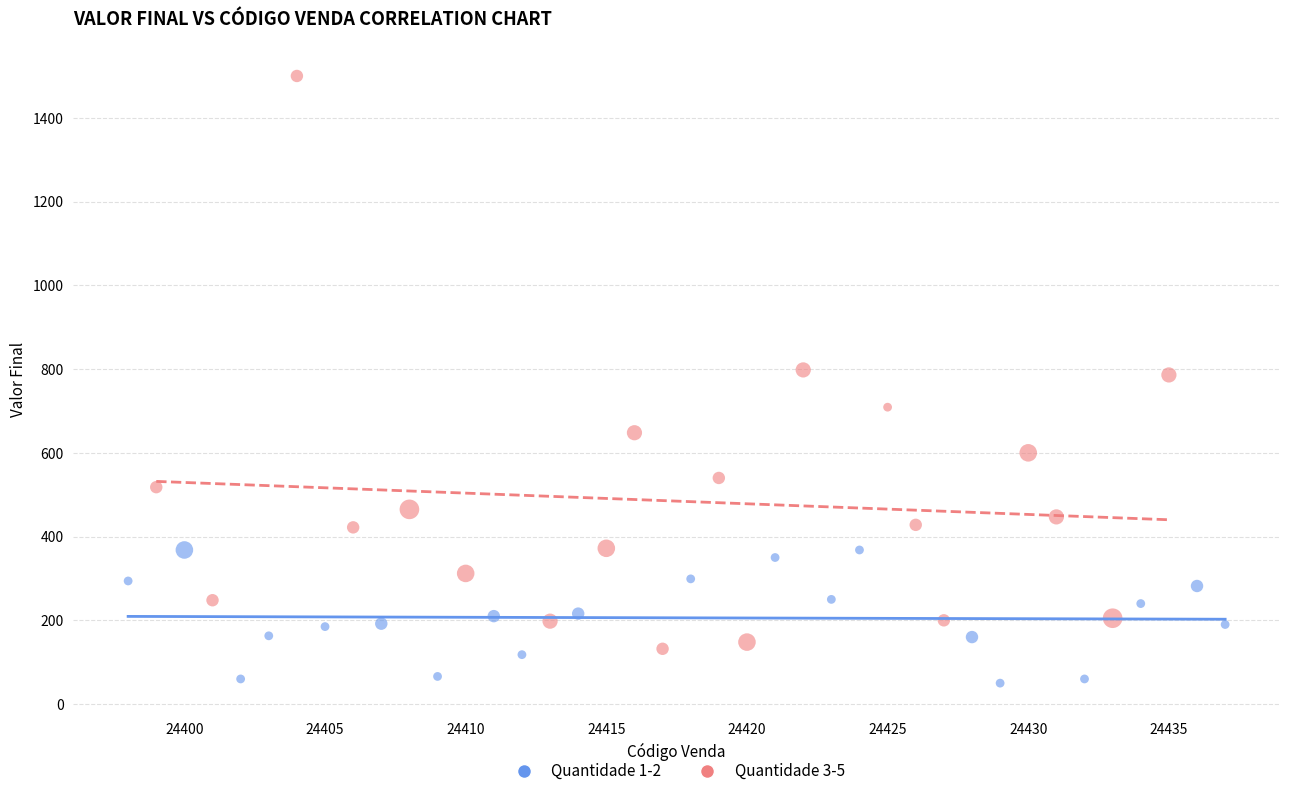

What are all the series names shown in the legend?

Quantidade 1-2, Quantidade 3-5